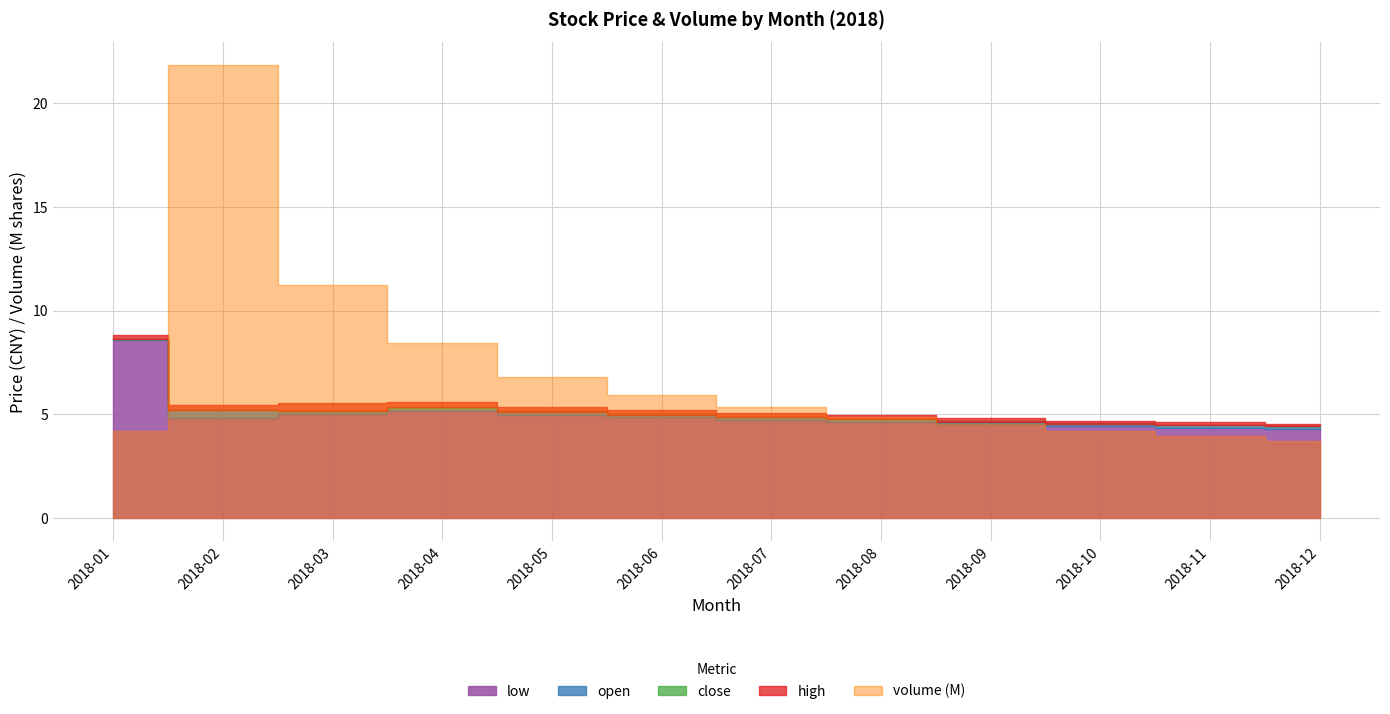

How many lines are shown in the chart?

5